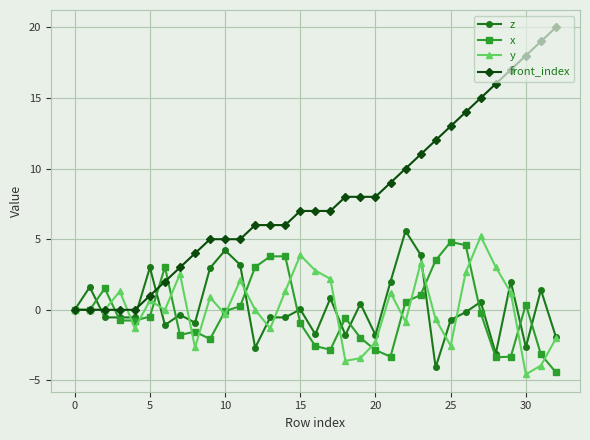

True or false: x and front_index cross at least once.

True